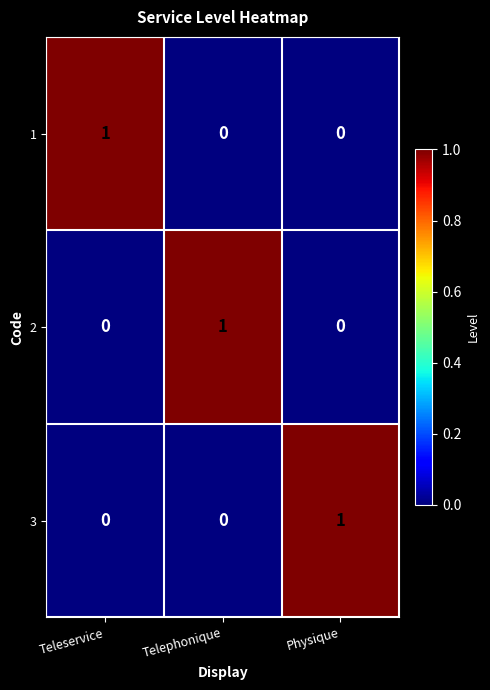

Count the 2 values in the range 0 to 1.

3